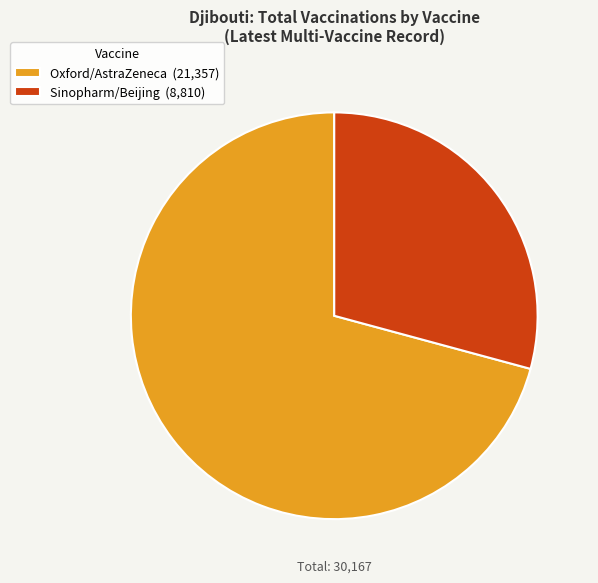

Count the number of slices in the pie.

2